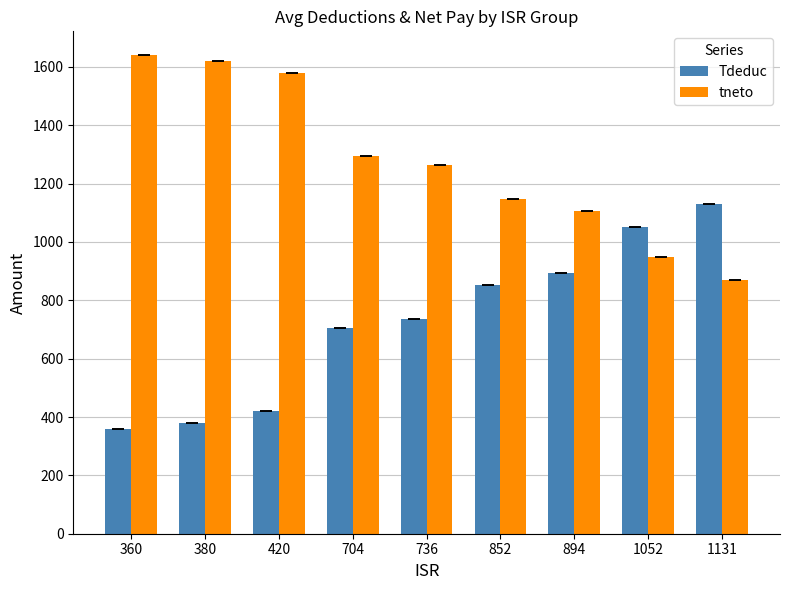

Which series has the largest total across all categories?

tneto